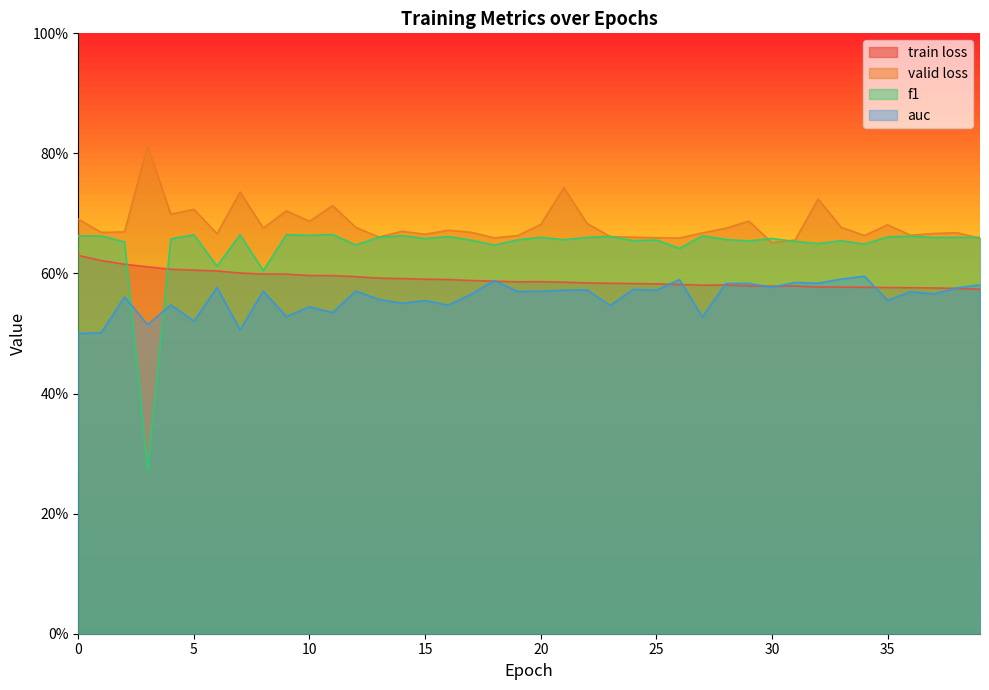

How many series are shown in this chart?

4